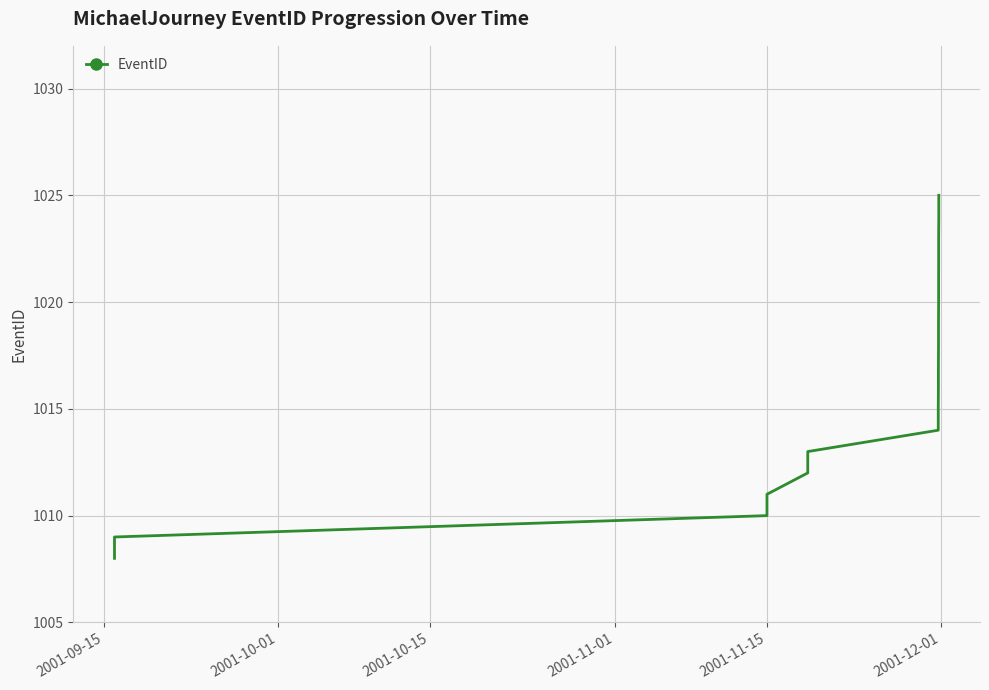

How many lines are shown in the chart?

1